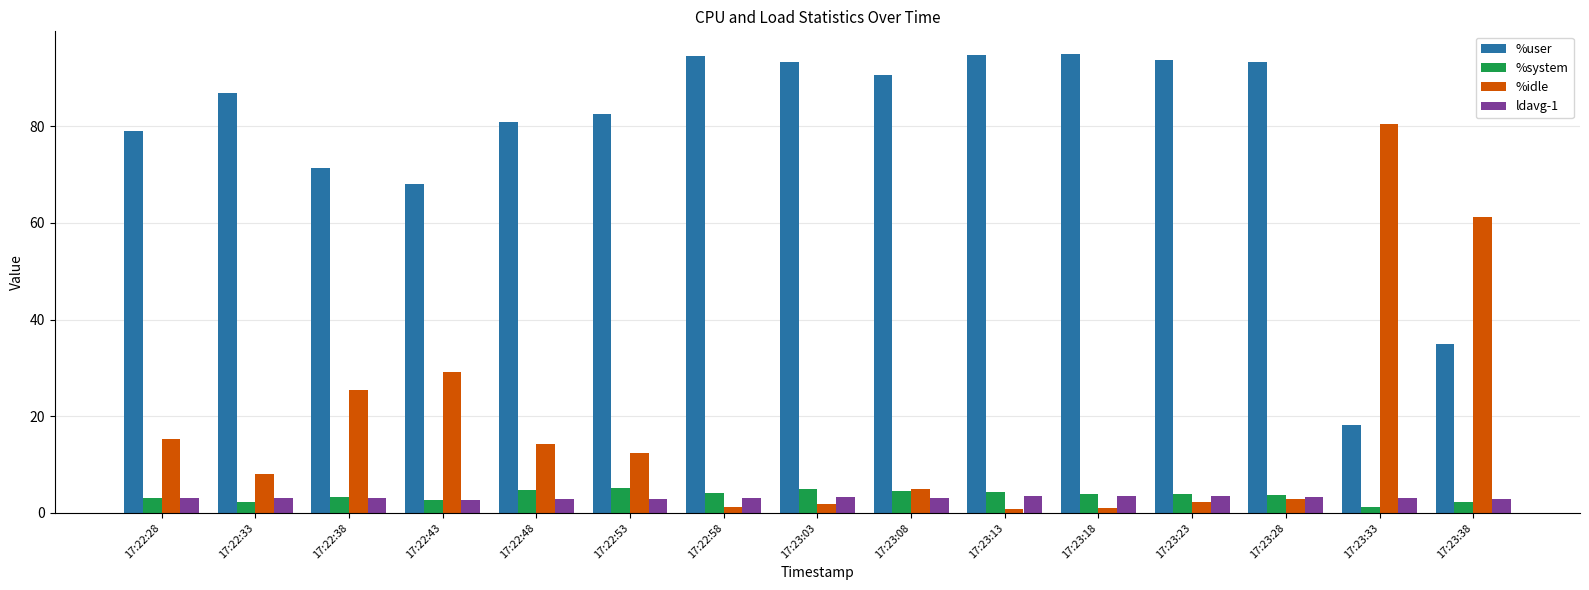

What is the difference between the maximum and minimum values in the %system series?

3.9